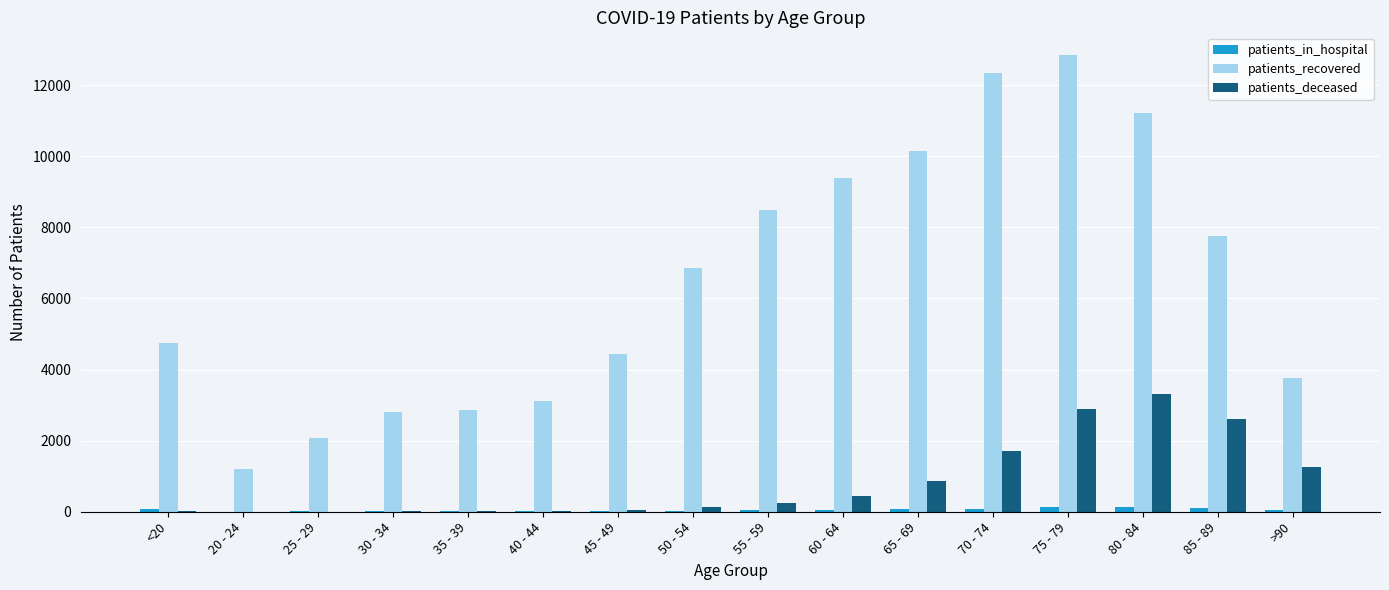

Which series has the largest total across all categories?

patients_recovered